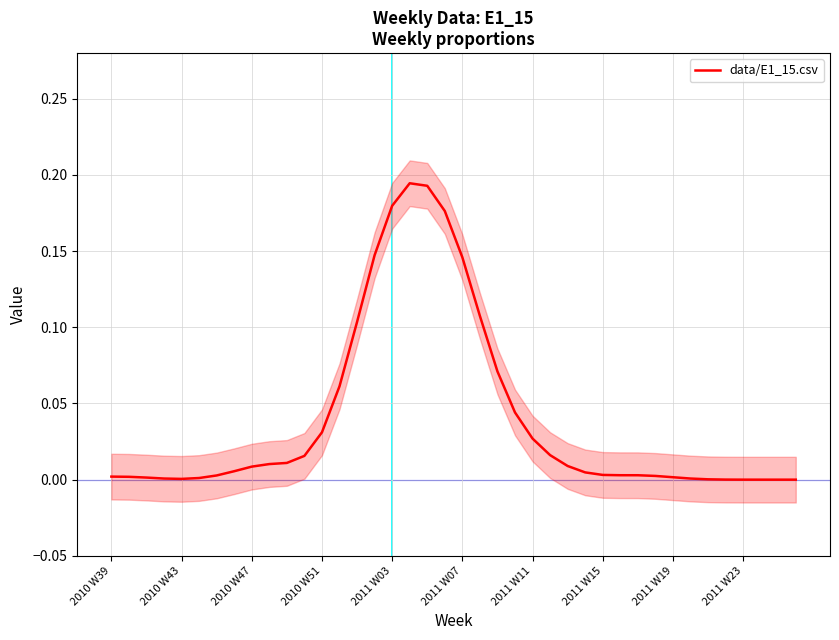

The data/E1_15.csv series shows 0.0 at 2010 W39. True or false?

True